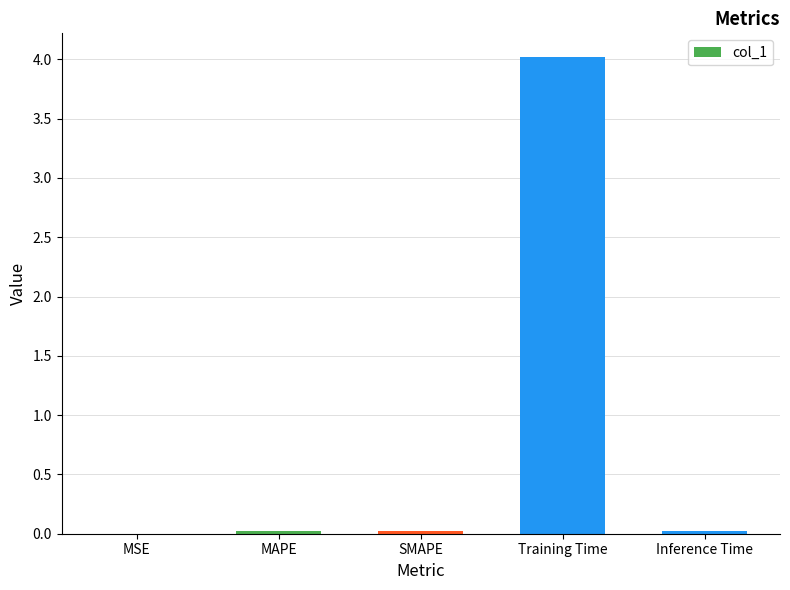

The value at SMAPE is 0.0. True or false?

True